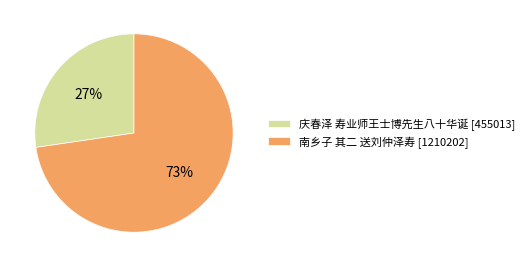

What is the largest slice in the pie chart?

南乡子 其二 送刘仲泽寿